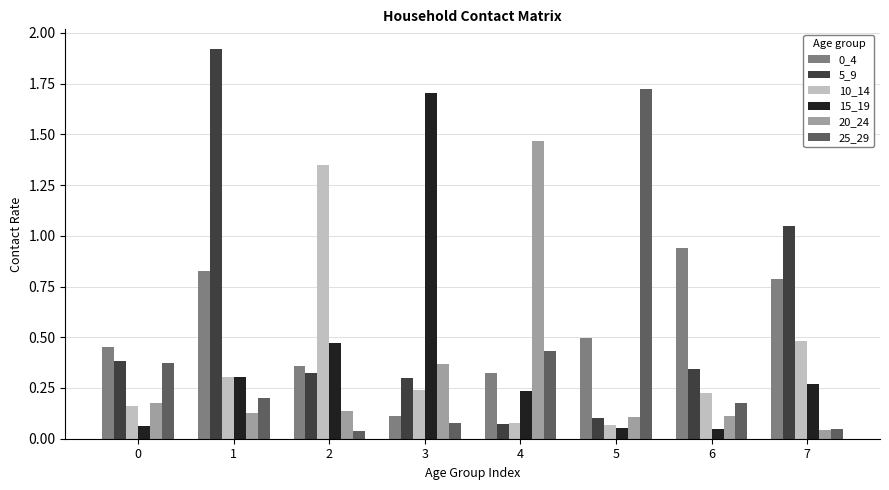

At how many categories does at least one series exceed 1?

6